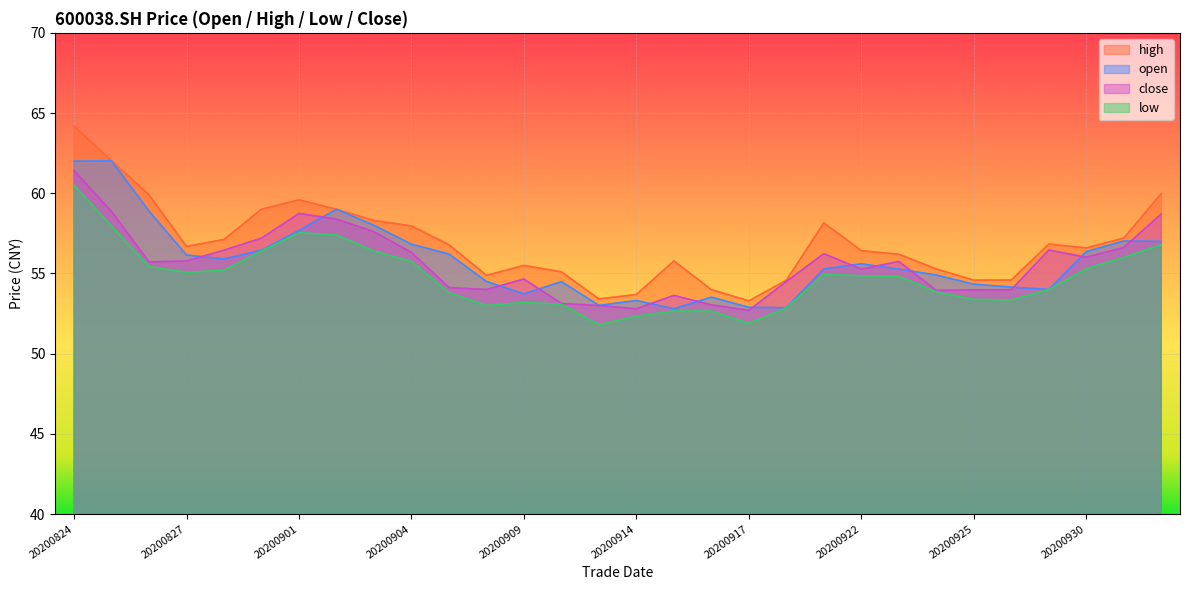

At which category does the chart reach its peak across all series?

20200824